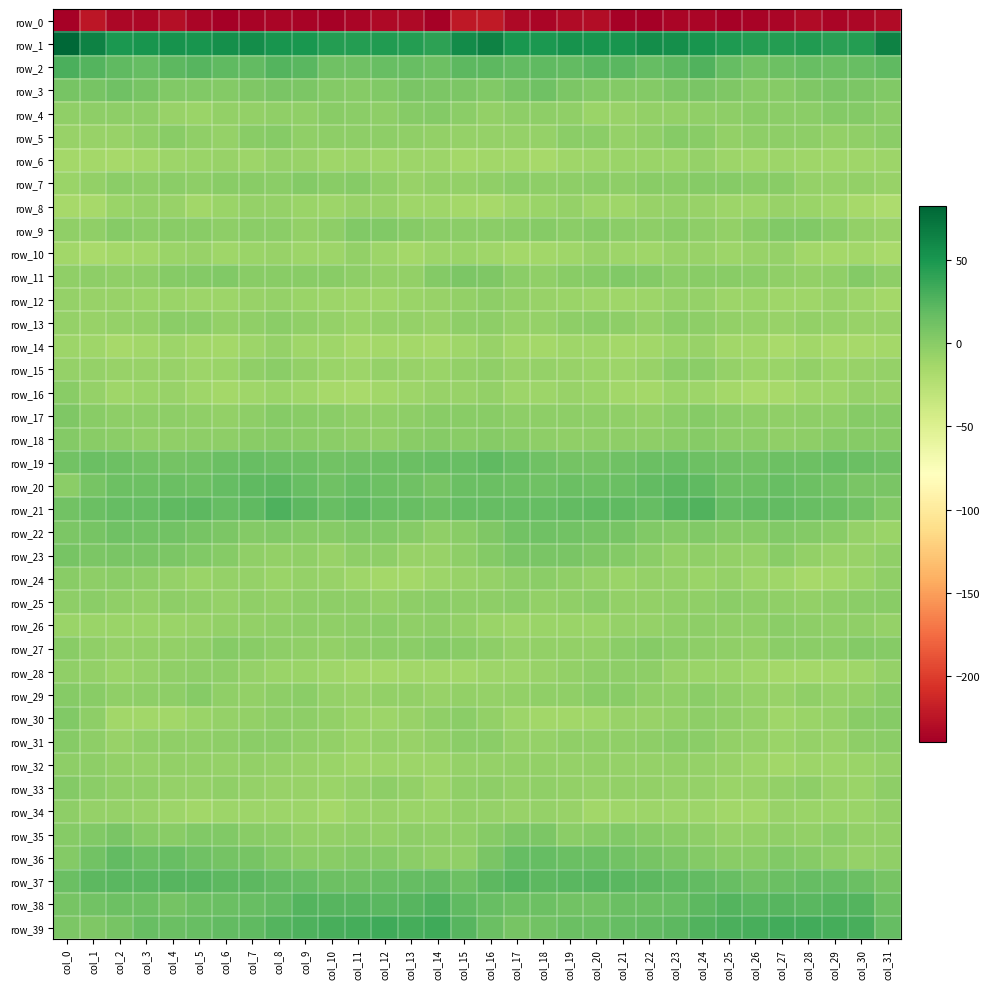

What is the difference between the second highest and minimum values in the row_12 series?

7.8